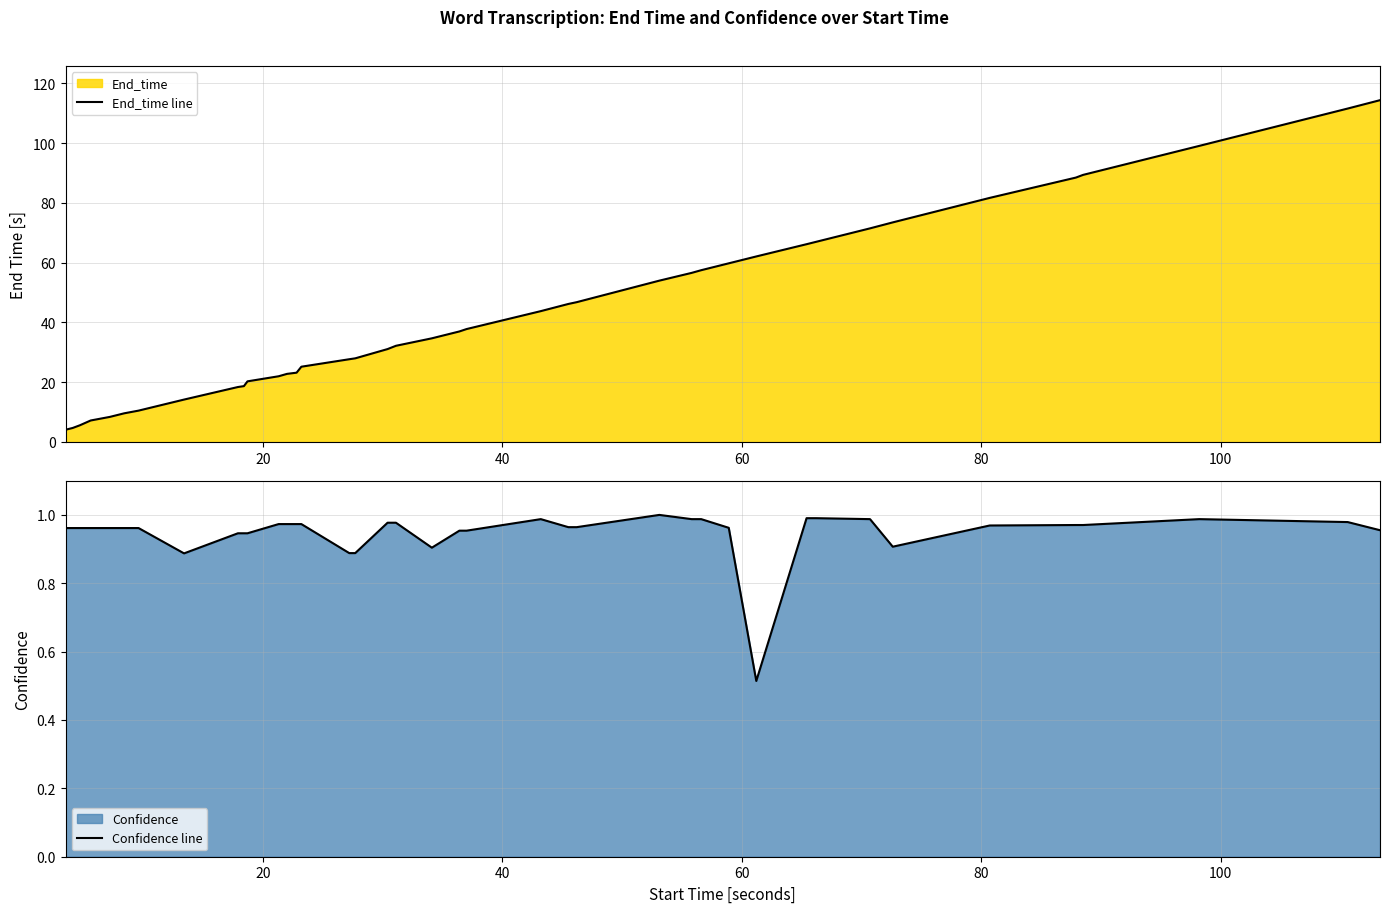

What is the lowest value of the End_time line series?

4.1